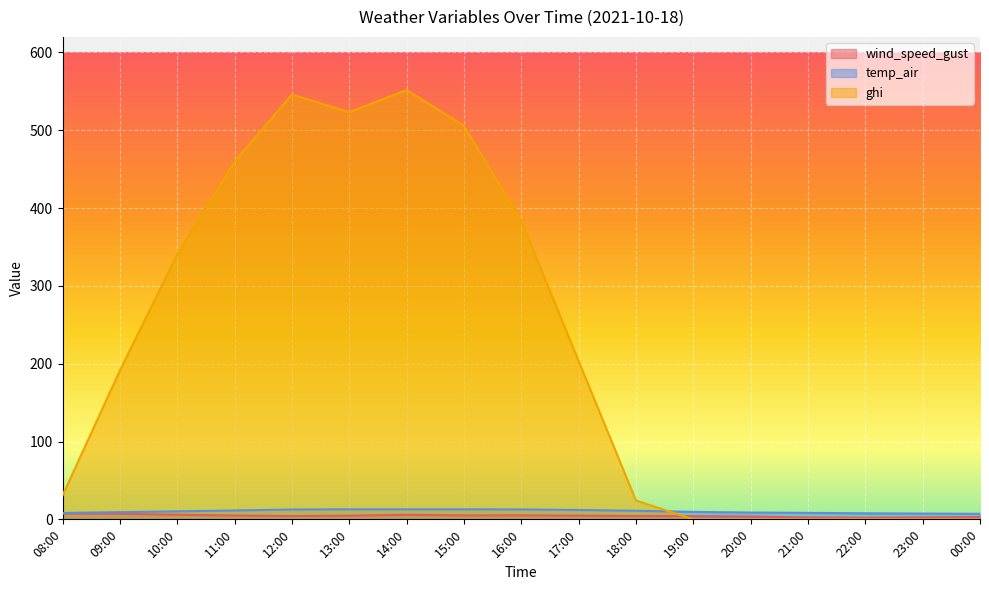

Reading left to right, list all the values displayed in this chart.

wind_speed_gust: 7.3	7.2	5.9	4.9	4.2	4.7	5.9	5.0	5.1	4.7	4.2	4.1	3.6	2.4	2.0	2.5	3.0
temp_air: 8.2	9.2	10.3	11.4	12.6	12.9	12.9	12.9	12.7	12.0	11.0	9.6	8.7	8.3	7.7	7.4	7.1
ghi: 30.6	191.2	340.5	459.5	546.0	523.2	551.7	505.8	383.6	203.4	24.2	0.0	0.0	0.0	0.0	0.0	0.0